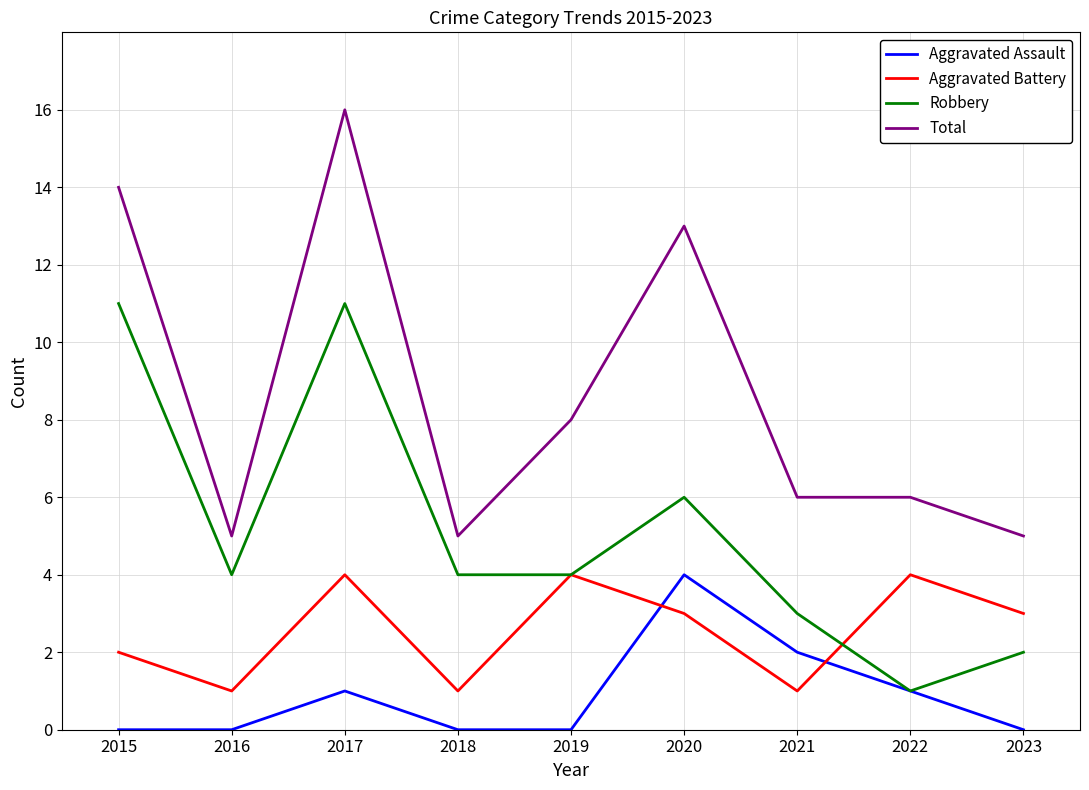

Rank the series at 2018 from lowest to highest value.

Aggravated Assault, Aggravated Battery, Robbery, Total